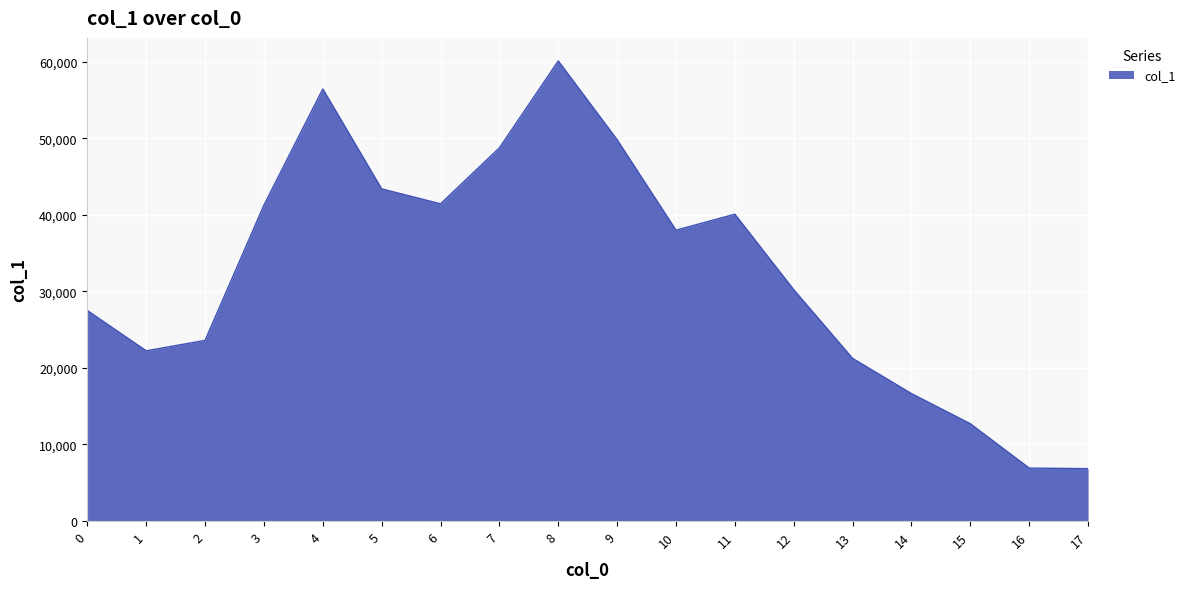

The value at 1 is 31148. True or false?

False